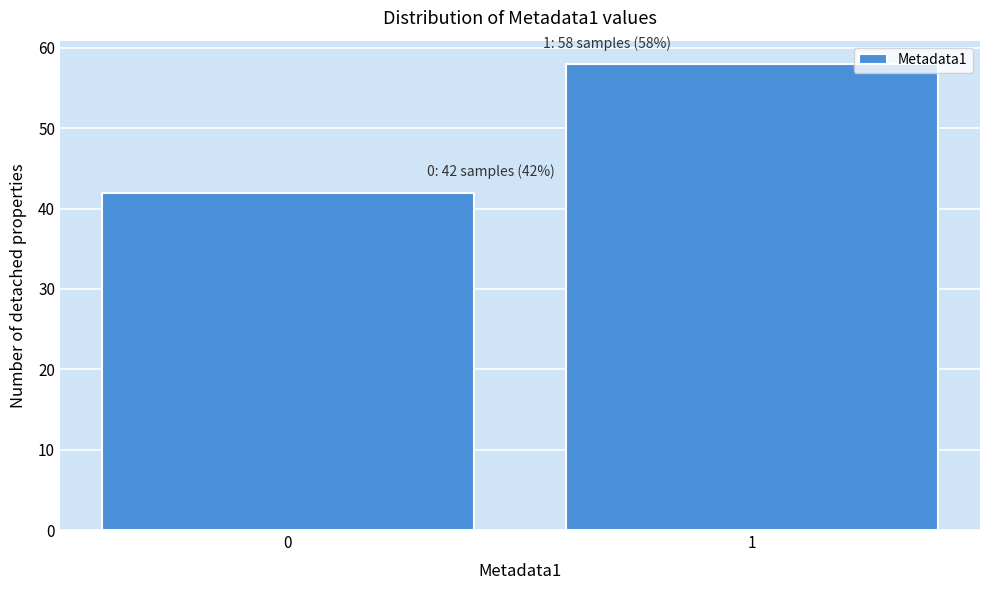

Reading right to left, extract all data points from this chart.

1=58	0=42